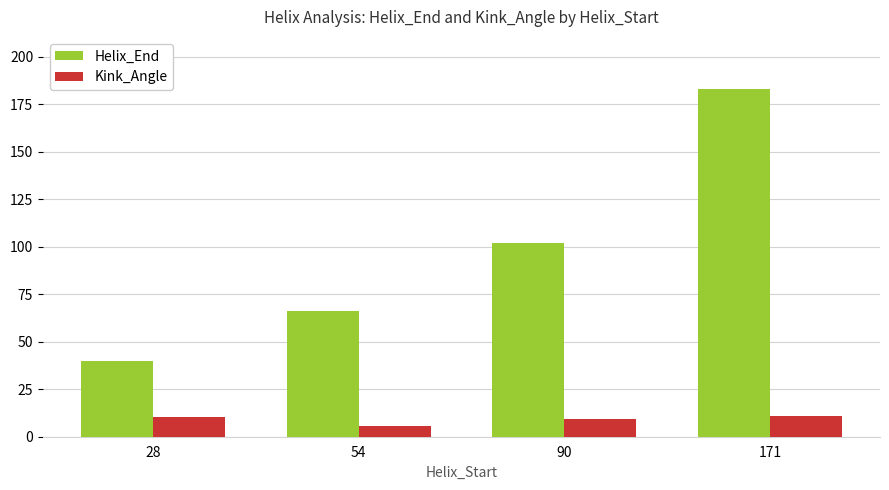

Is the value of Kink_Angle at 28 greater than the value of Helix_End at 54?

No